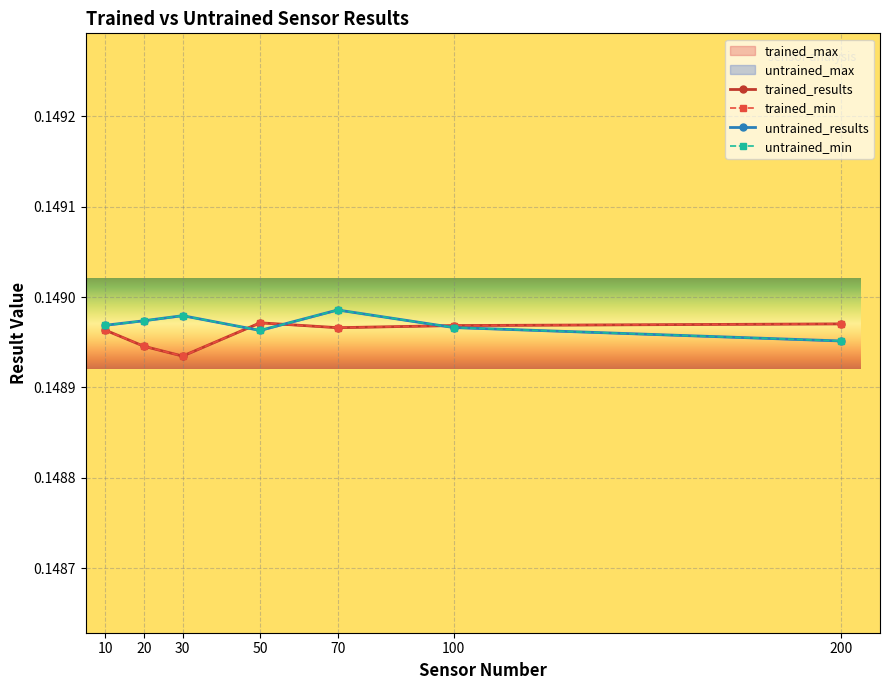

The trained_min series shows 0.1 at 100. True or false?

True